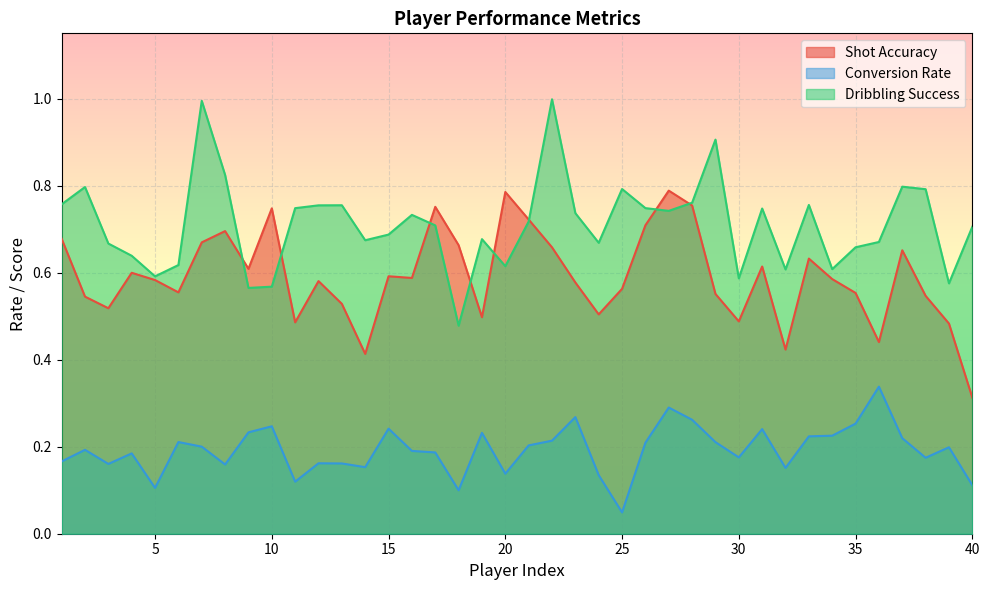

The value of Conversion Rate at 19 is 0.2. True or false?

True